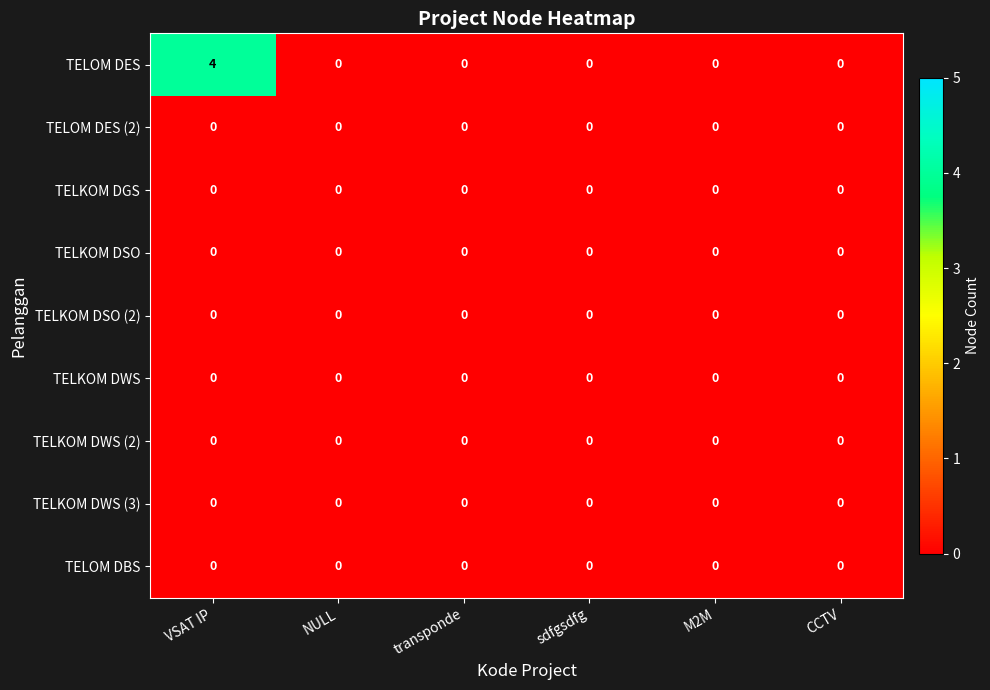

What is the total value across all series at VSAT IP?

4